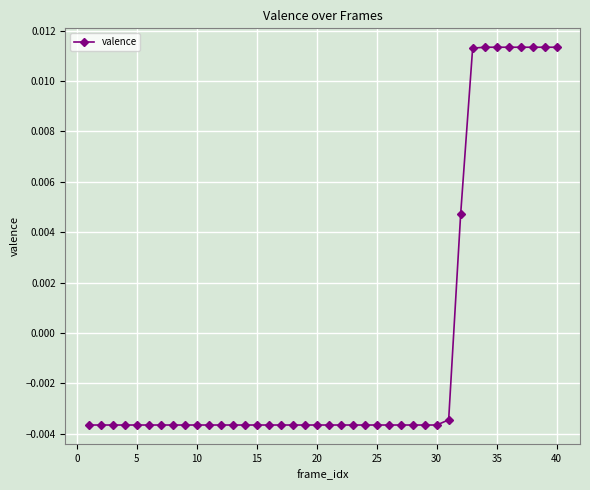

How many values are below 0?

31